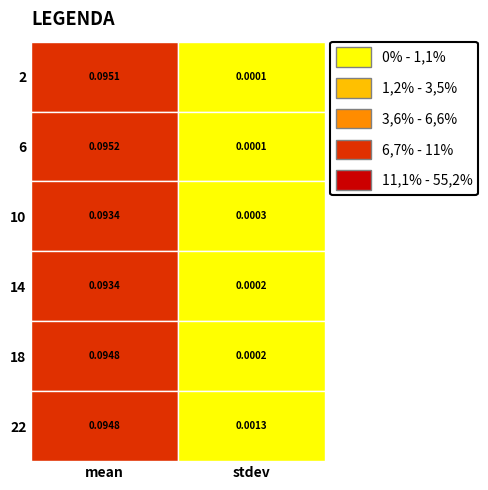

At stdev, list the series in order from largest to smallest.

22, 10, 14, 18, 6, 2